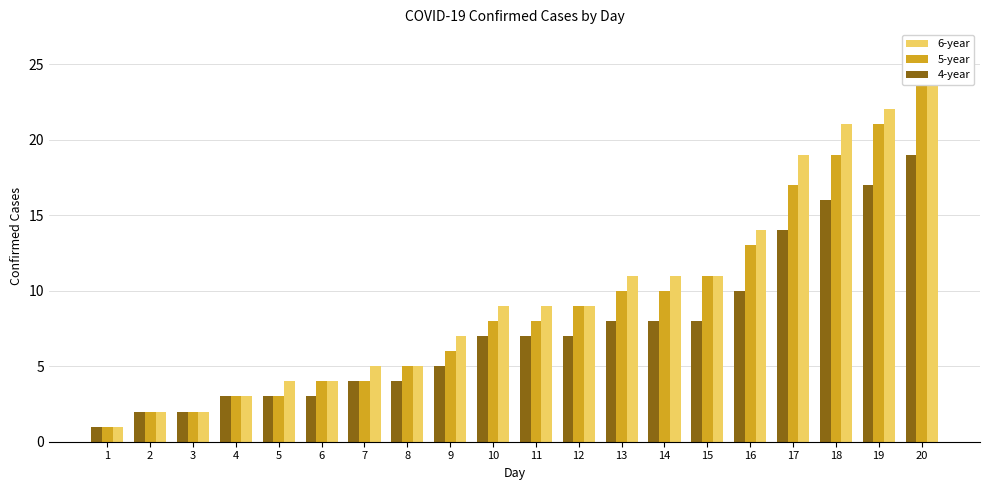

What value does the 5-year series have at 11?

8